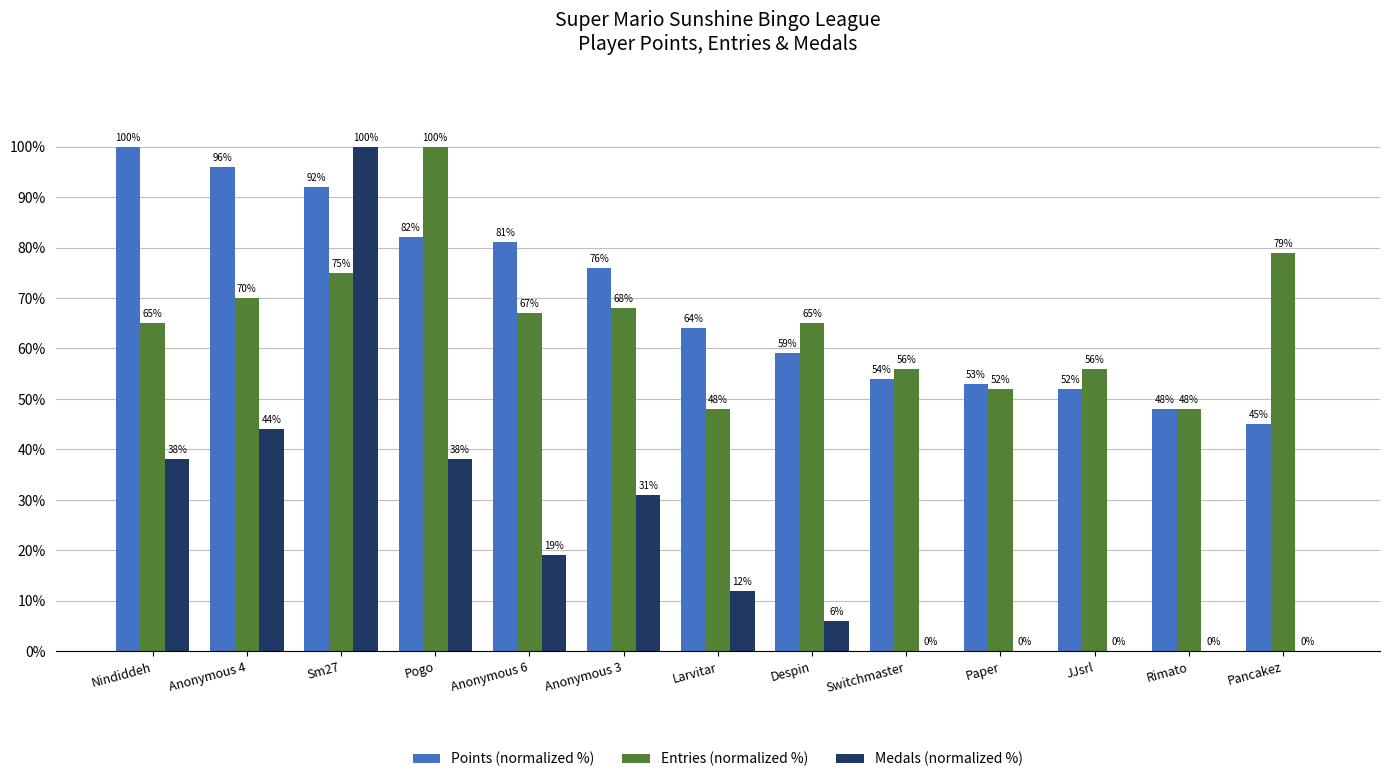

Which series has the largest total across all categories?

Points (normalized %)